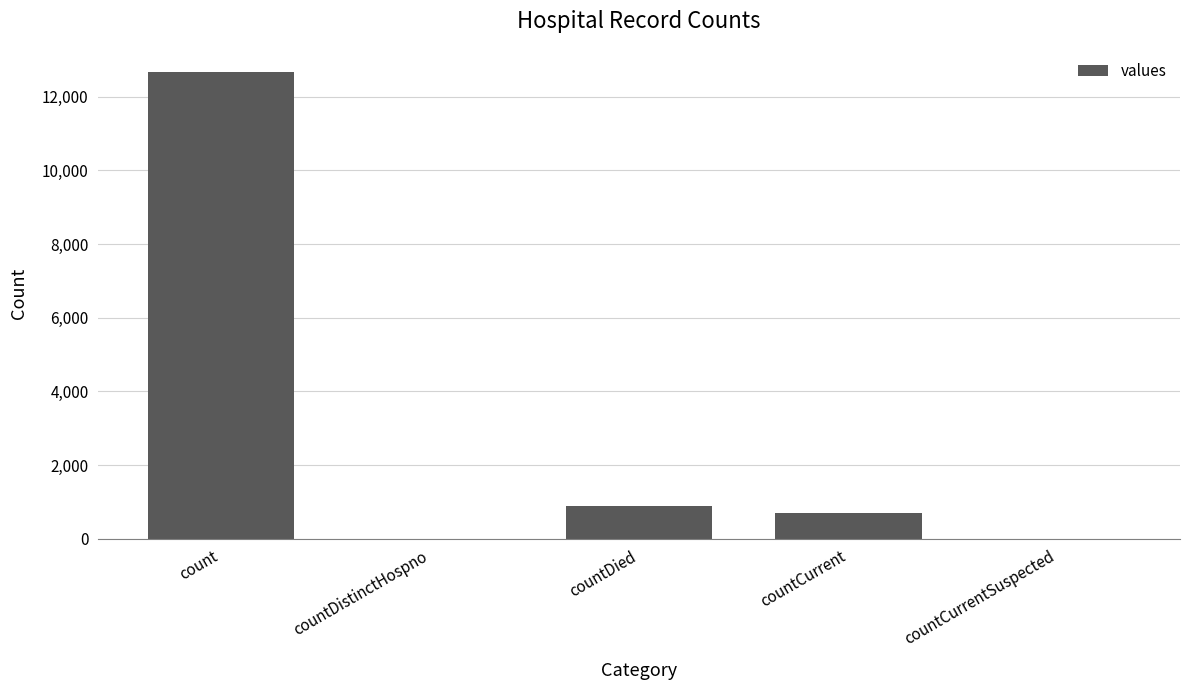

How many distinct data groups are displayed?

1